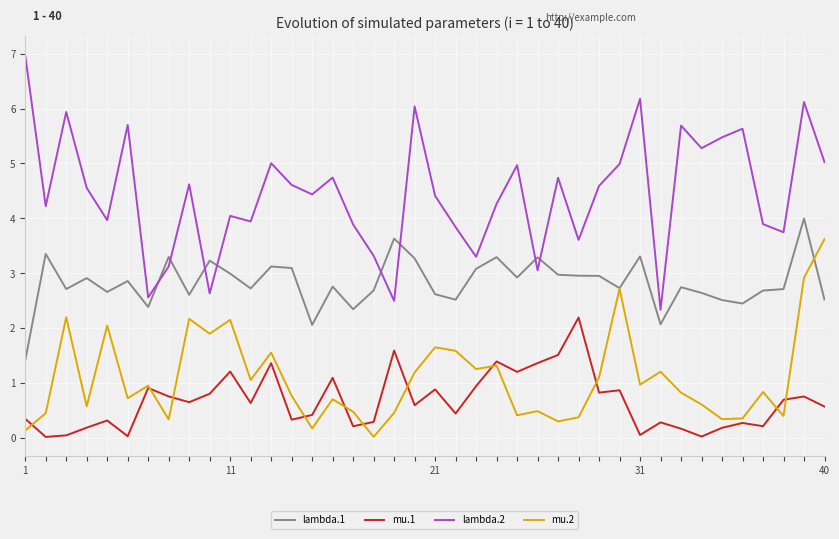

How many lines are shown in the chart?

4